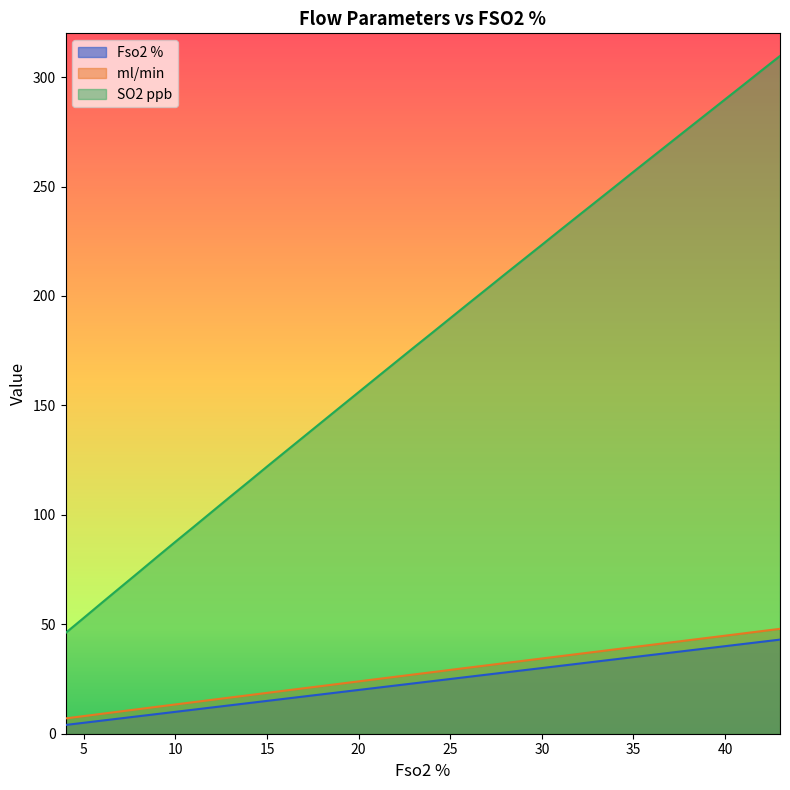

True or false: ml/min  and SO2 ppb cross at least once.

False